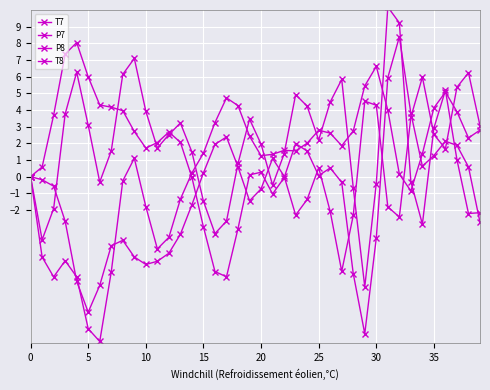

What is the average value of the P8 series?

1.7